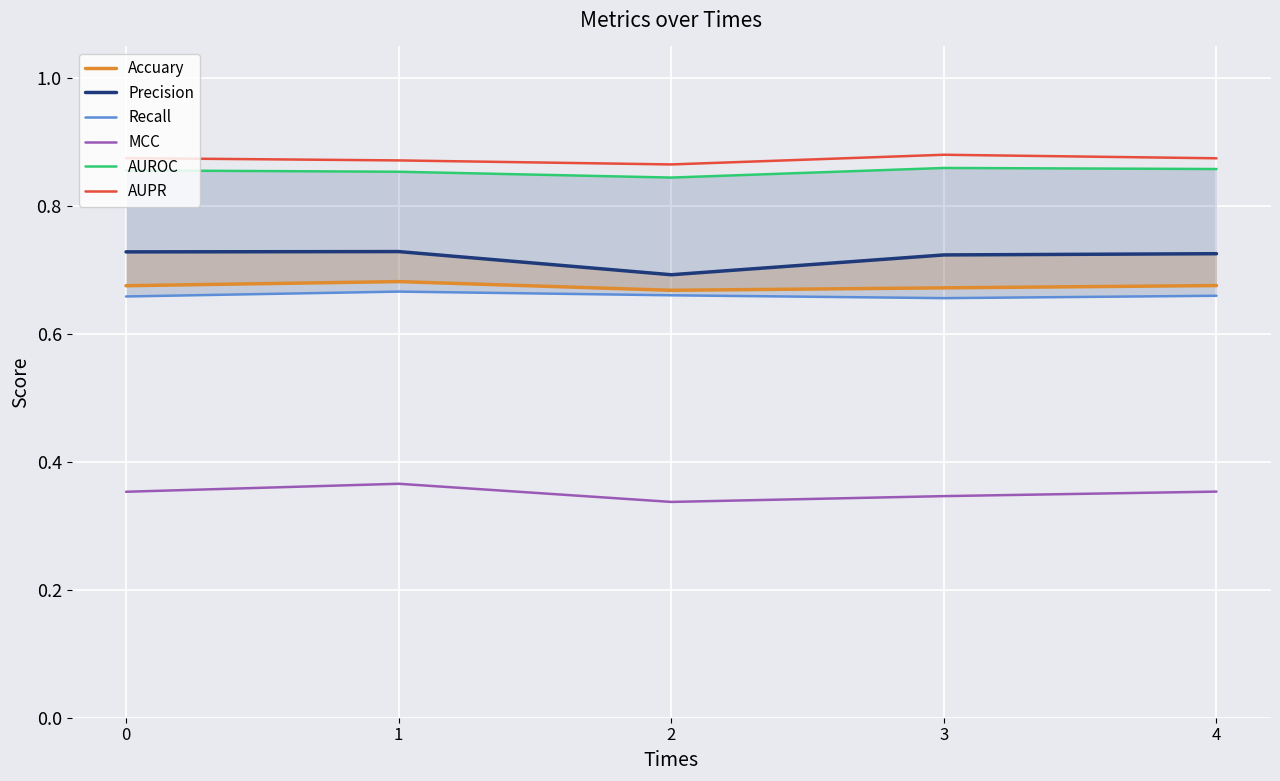

What is the minimum value shown in the chart?

0.3